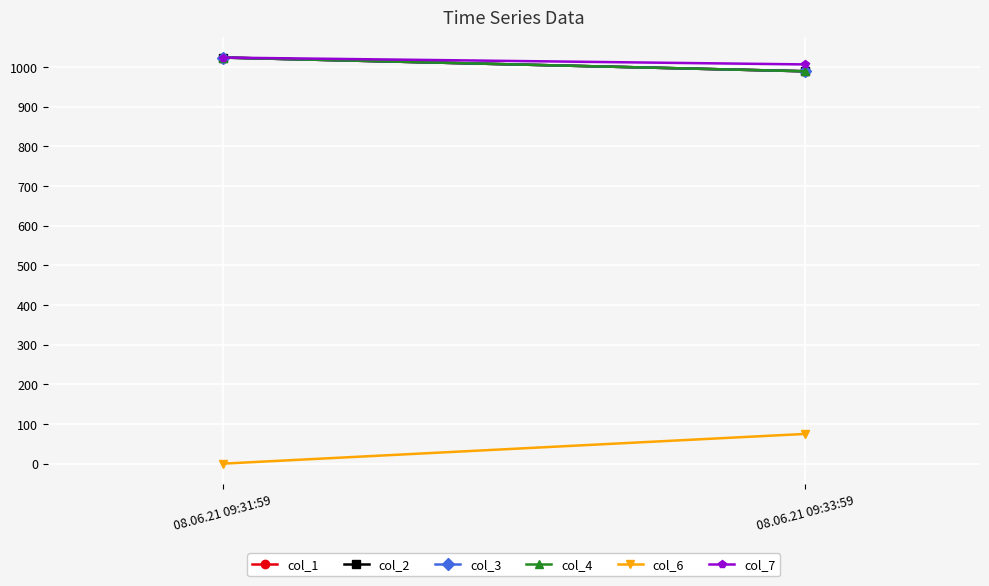

Rank the series at 08.06.21 09:31:59 from highest to lowest value.

col_1, col_2, col_3, col_4, col_7, col_6